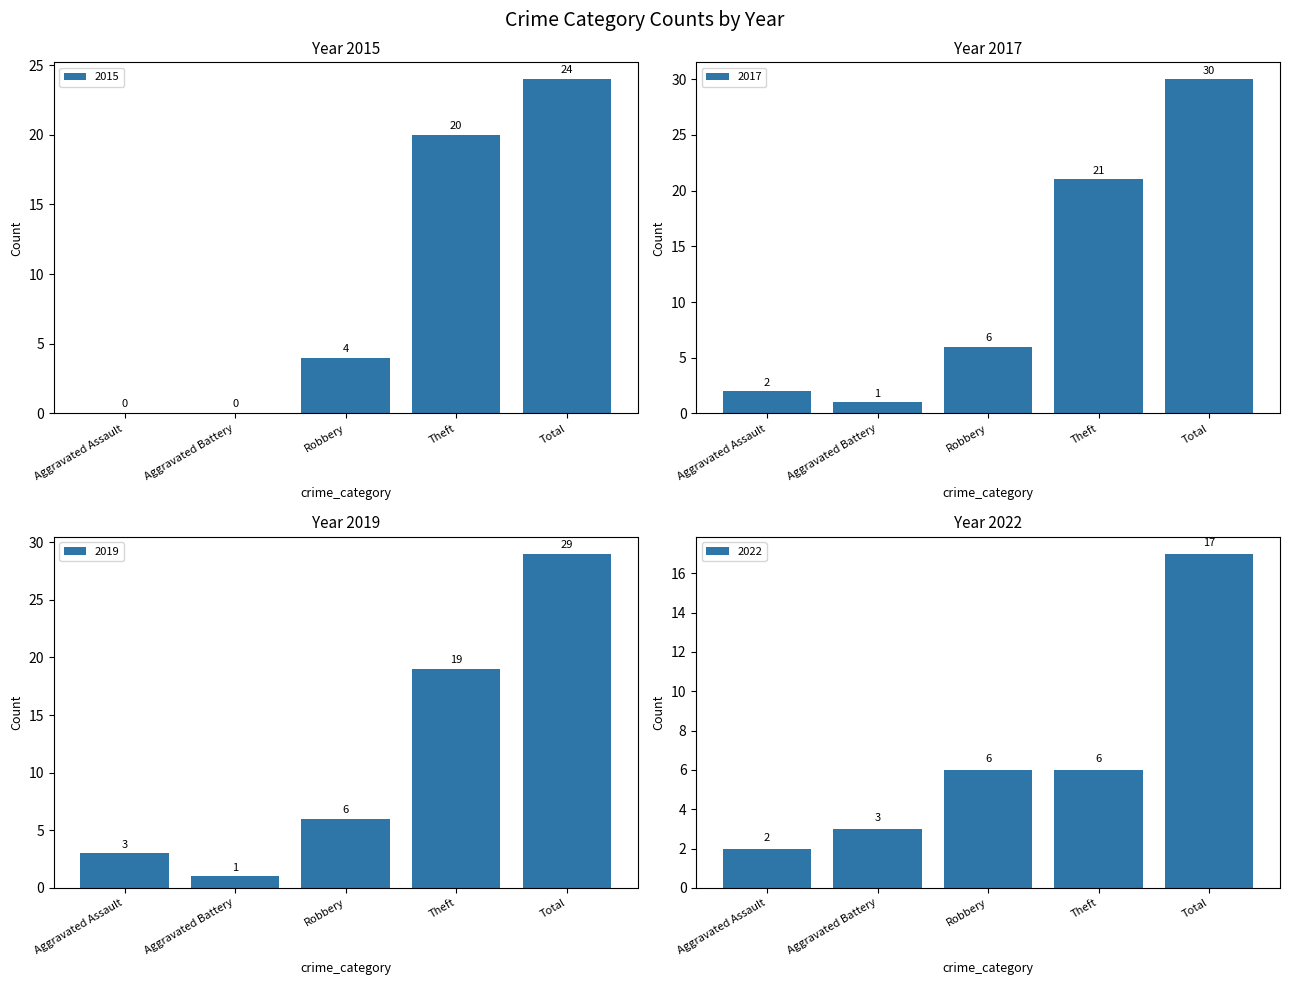

Is it true that 2016 equals 10 at Theft?

False